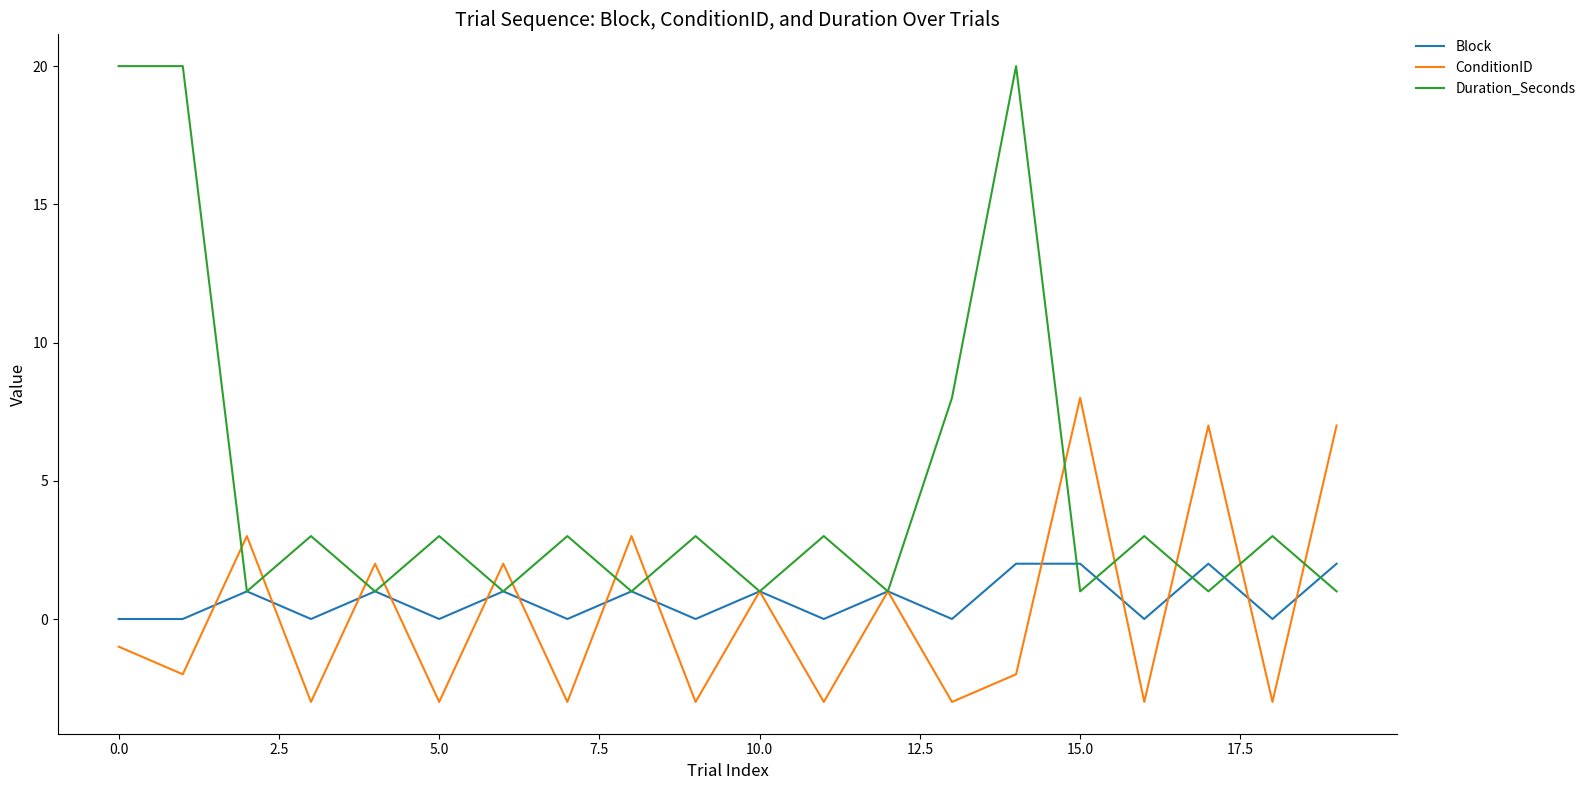

Which series has the largest range (max minus min)?

Duration_Seconds